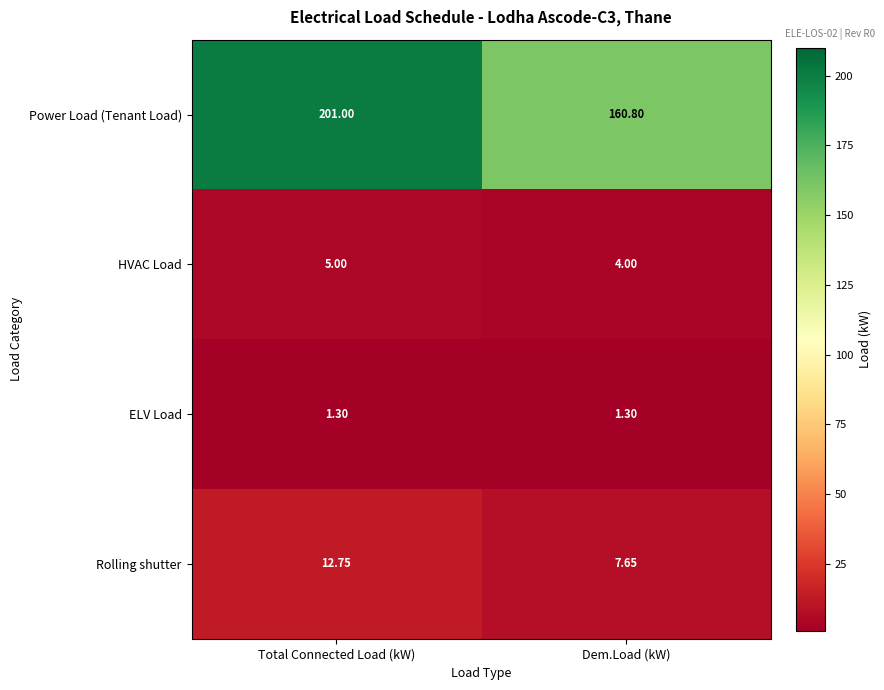

Which series has the largest total across all categories?

Power Load (Tenant Load)